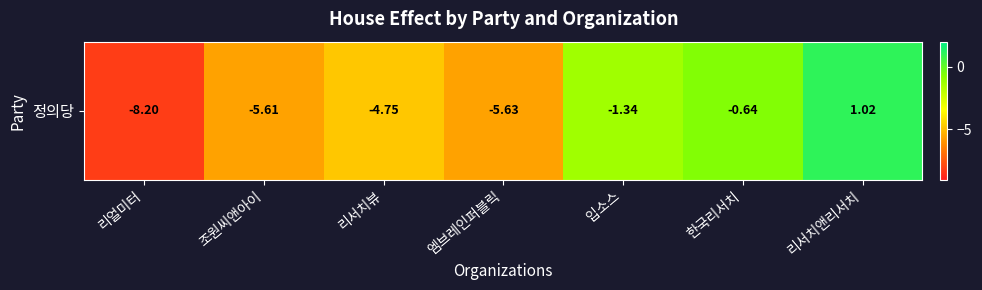

How many values exceed -4?

3